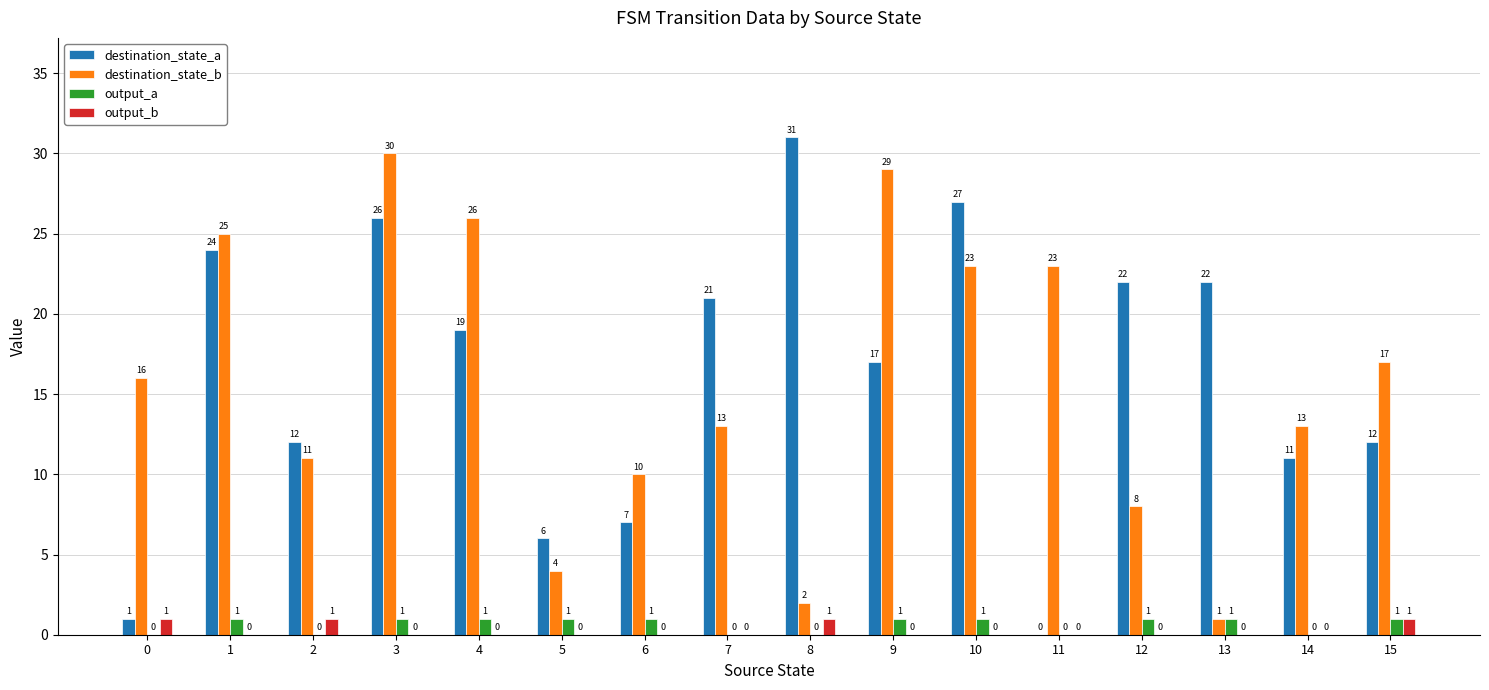

Reading right to left, transcribe all the data shown in this chart.

destination_state_a: 15=12	14=11	13=22	12=22	11=0	10=27	9=17	8=31	7=21	6=7	5=6	4=19	3=26	2=12	1=24	0=1
destination_state_b: 15=17	14=13	13=1	12=8	11=23	10=23	9=29	8=2	7=13	6=10	5=4	4=26	3=30	2=11	1=25	0=16
output_a: 15=1	14=0	13=1	12=1	11=0	10=1	9=1	8=0	7=0	6=1	5=1	4=1	3=1	2=0	1=1	0=0
output_b: 15=1	14=0	13=0	12=0	11=0	10=0	9=0	8=1	7=0	6=0	5=0	4=0	3=0	2=1	1=0	0=1